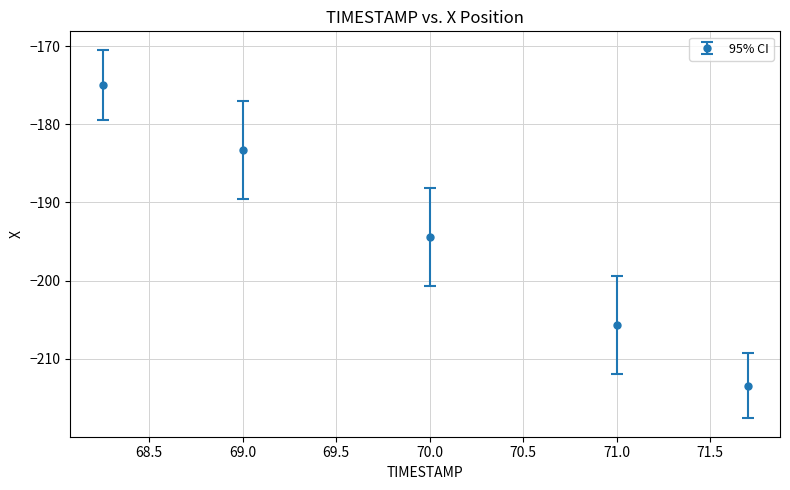

What is the value of the 5th point from the left?

-213.5